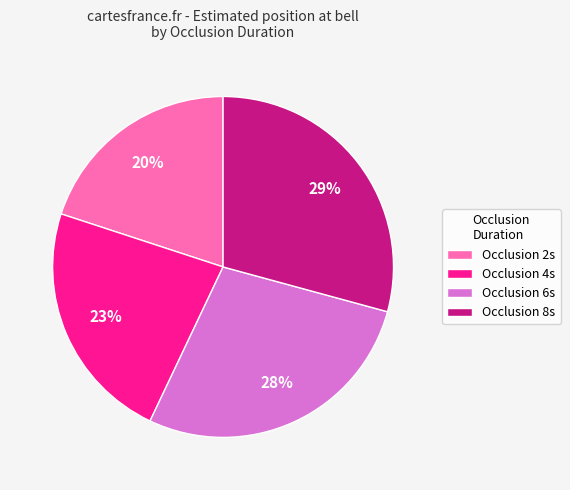

Rank the categories by value from lowest to highest.

Occlusion 2s, Occlusion 4s, Occlusion 6s, Occlusion 8s